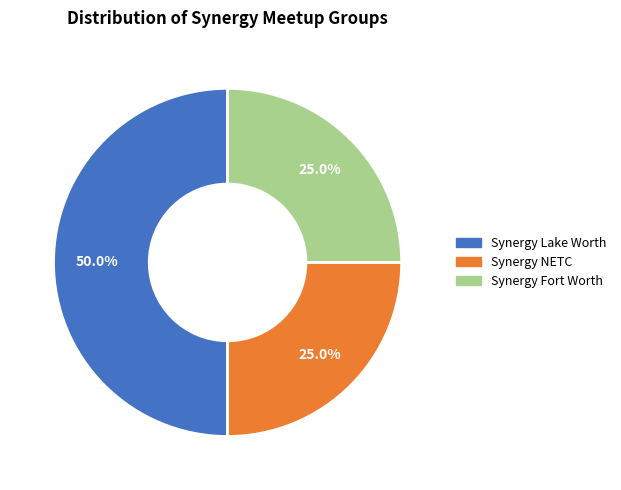

Is it true that Synergy Fort Worth is 25% of the pie?

True